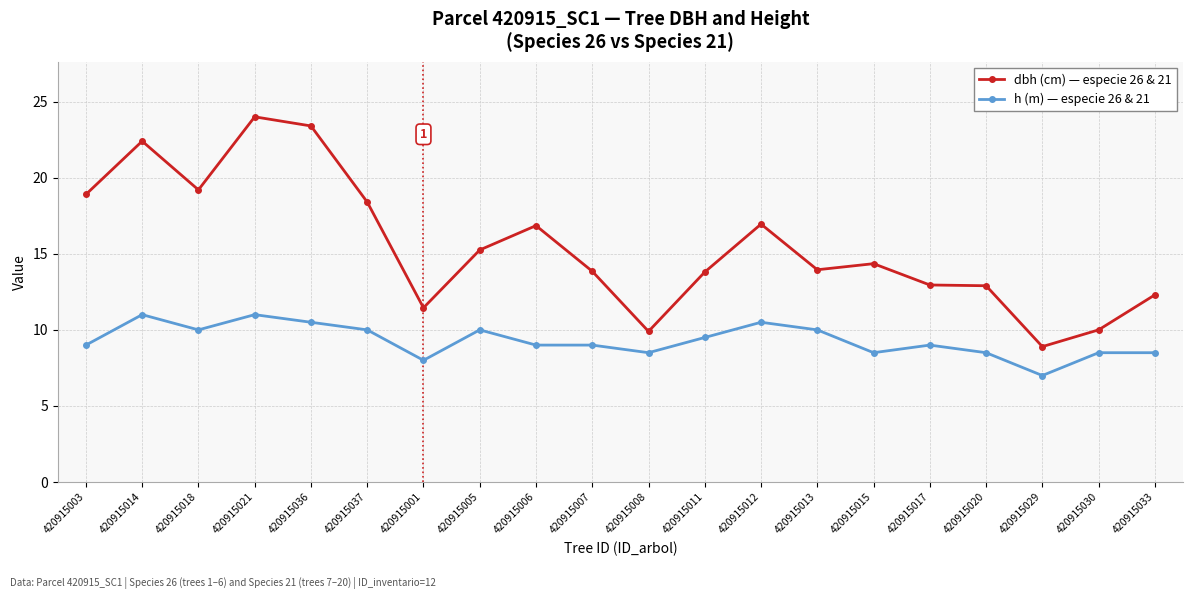

What is the difference between the highest and lowest values at 420915036?

12.9